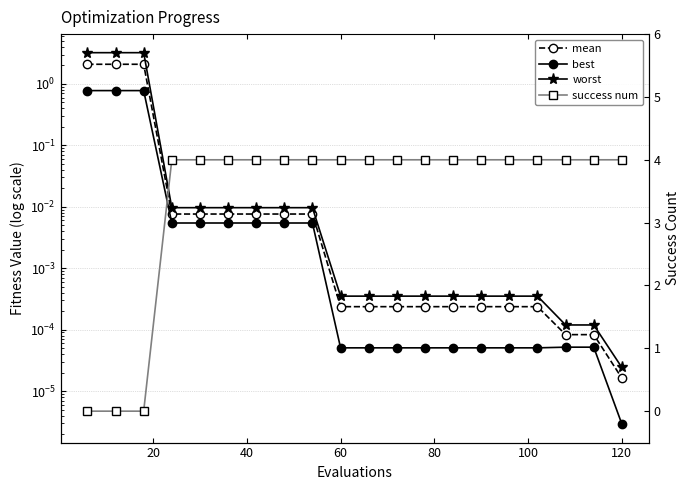

The success num series shows 4.0 at 120. True or false?

True